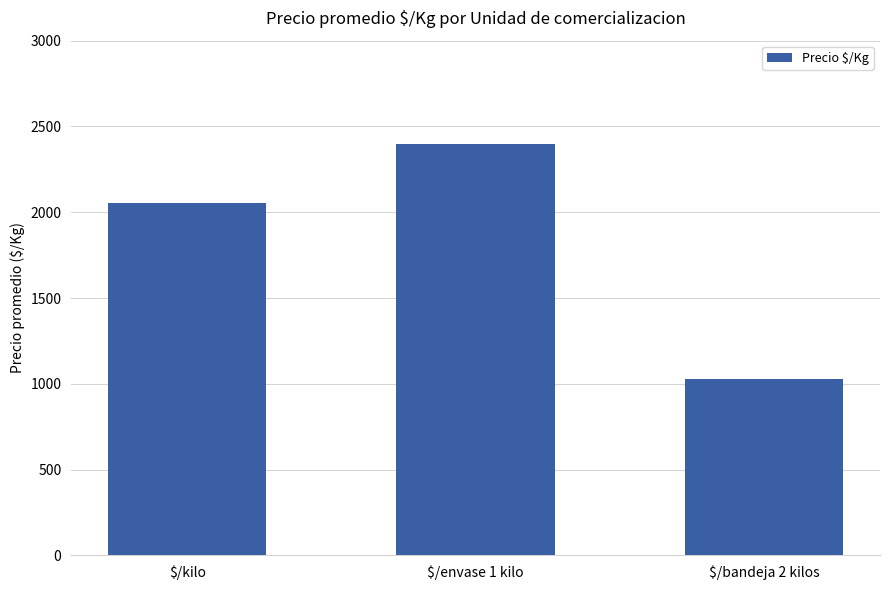

At which category does the chart reach its minimum across all series?

$/bandeja 2 kilos